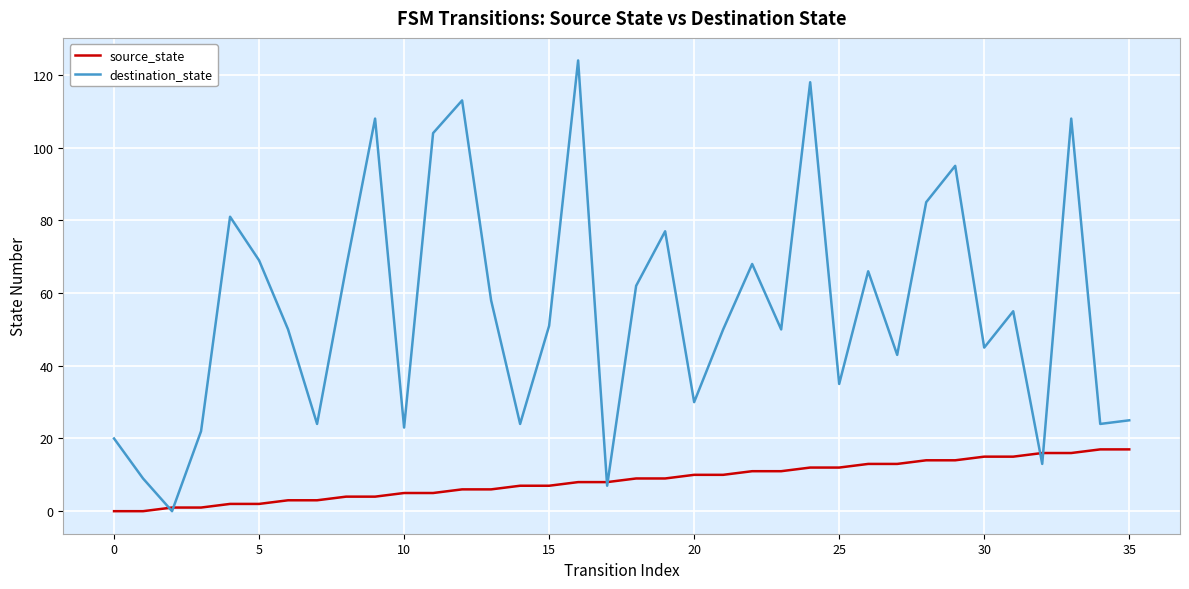

What is the maximum value shown in the chart?

124